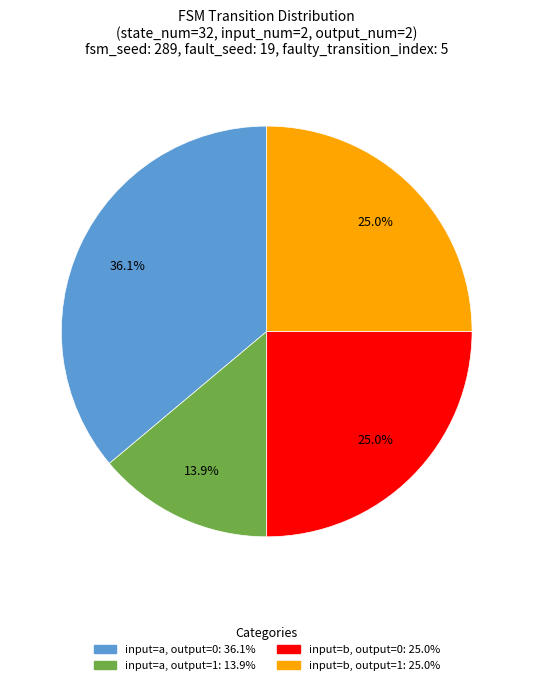

Is there a majority slice in this chart?

No